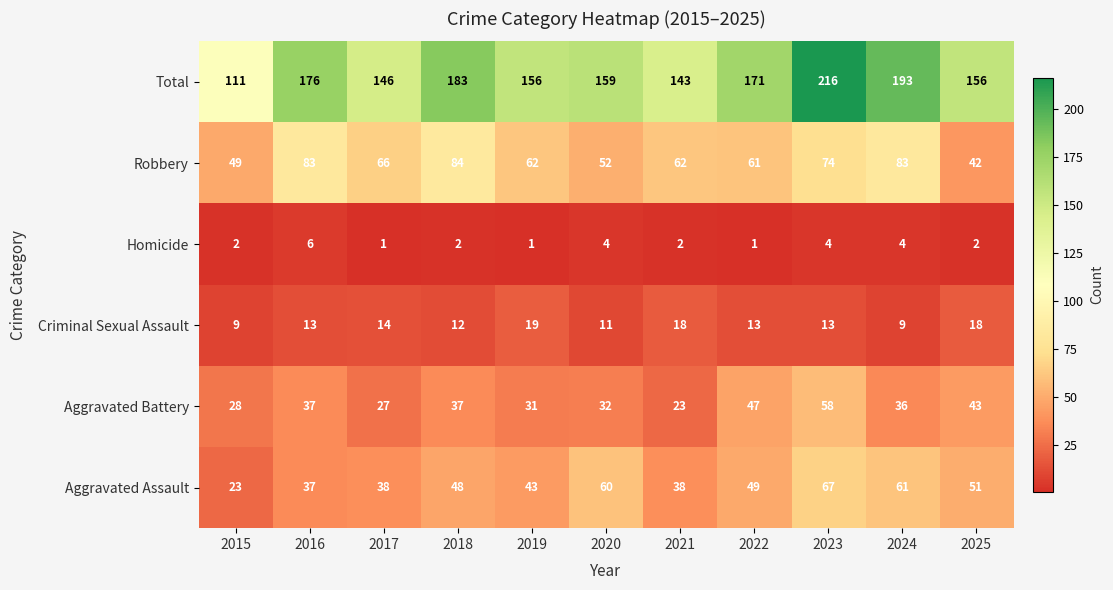

Between 2023 and 2025, which series saw the biggest shift?

Total